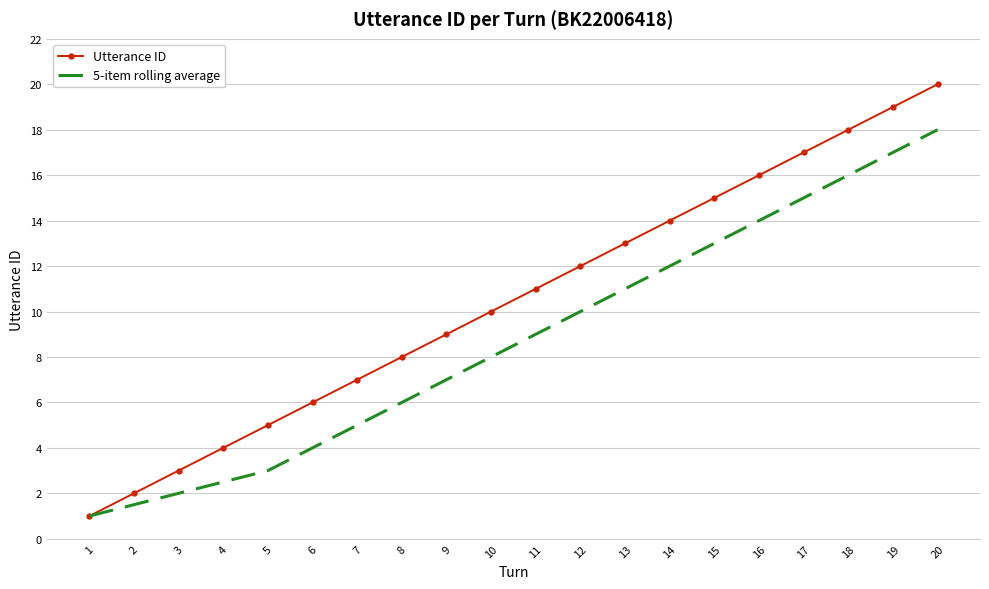

Reading left to right, transcribe all the data shown in this chart.

Utterance ID: 1.0	2.0	3.0	4.0	5.0	6.0	7.0	8.0	9.0	10.0	11.0	12.0	13.0	14.0	15.0	16.0	17.0	18.0	19.0	20.0
5-item rolling average: 1.0	1.5	2.0	2.5	3.0	4.0	5.0	6.0	7.0	8.0	9.0	10.0	11.0	12.0	13.0	14.0	15.0	16.0	17.0	18.0